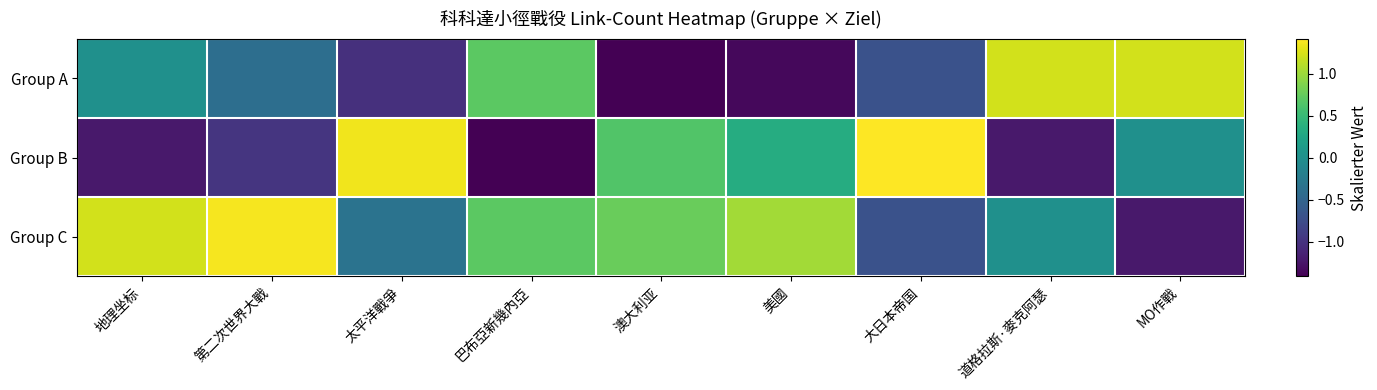

Reading left to right, transcribe all the data shown in this chart.

Group A: 地理坐标=0.0	第二次世界大戰=-0.4	太平洋戰爭=-1.0	巴布亞新幾內亞=0.7	澳大利亚=-1.4	美國=-1.4	大日本帝国=-0.7	道格拉斯·麥克阿瑟=1.2	MO作戰=1.2
Group B: 地理坐标=-1.2	第二次世界大戰=-1.0	太平洋戰爭=1.4	巴布亞新幾內亞=-1.4	澳大利亚=0.6	美國=0.3	大日本帝国=1.4	道格拉斯·麥克阿瑟=-1.2	MO作戰=0.0
Group C: 地理坐标=1.2	第二次世界大戰=1.4	太平洋戰爭=-0.3	巴布亞新幾內亞=0.7	澳大利亚=0.8	美國=1.0	大日本帝国=-0.7	道格拉斯·麥克阿瑟=0.0	MO作戰=-1.2